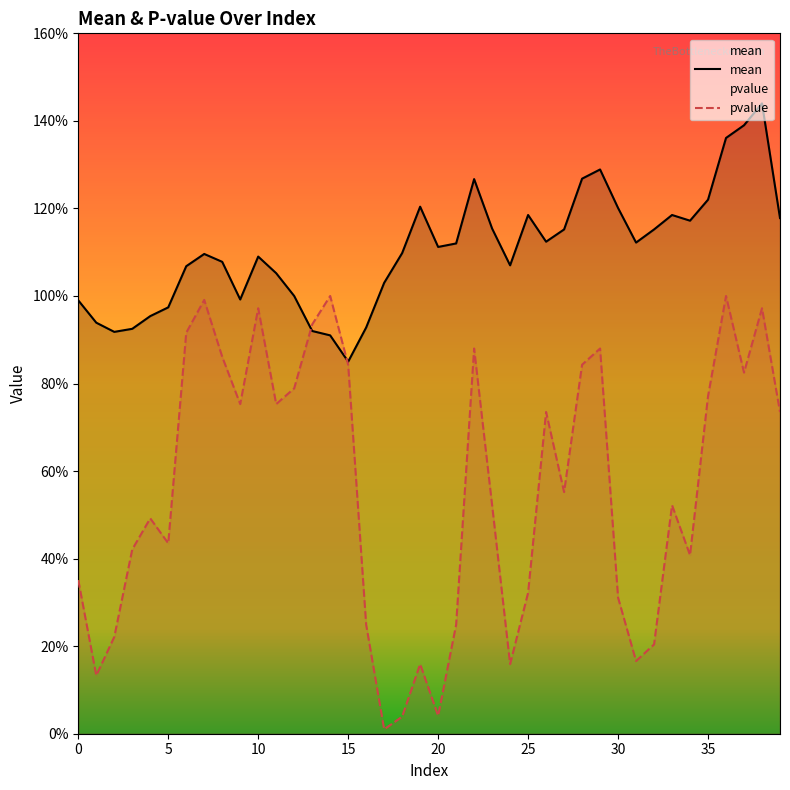

At which category is the sum across all series the highest?

38